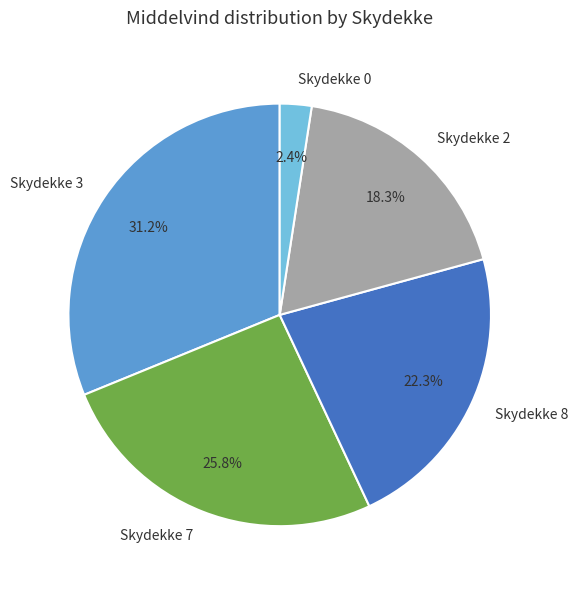

To the nearest percent, what is the average slice percentage?

20%